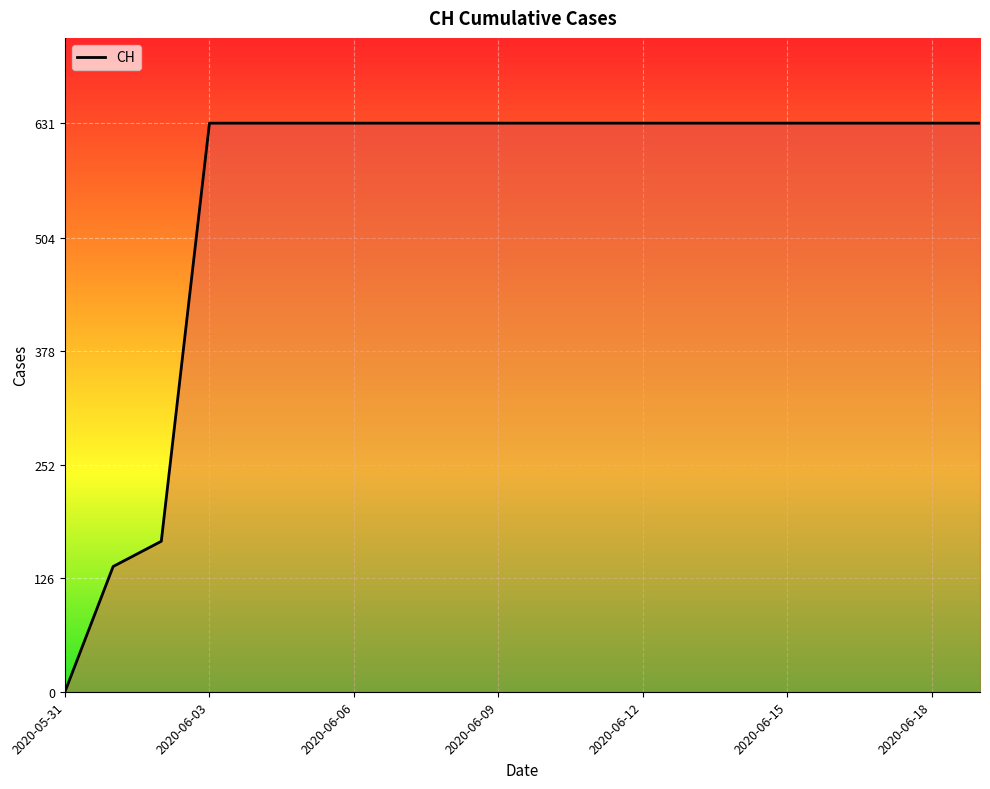

What is the difference between the maximum and minimum values?

631